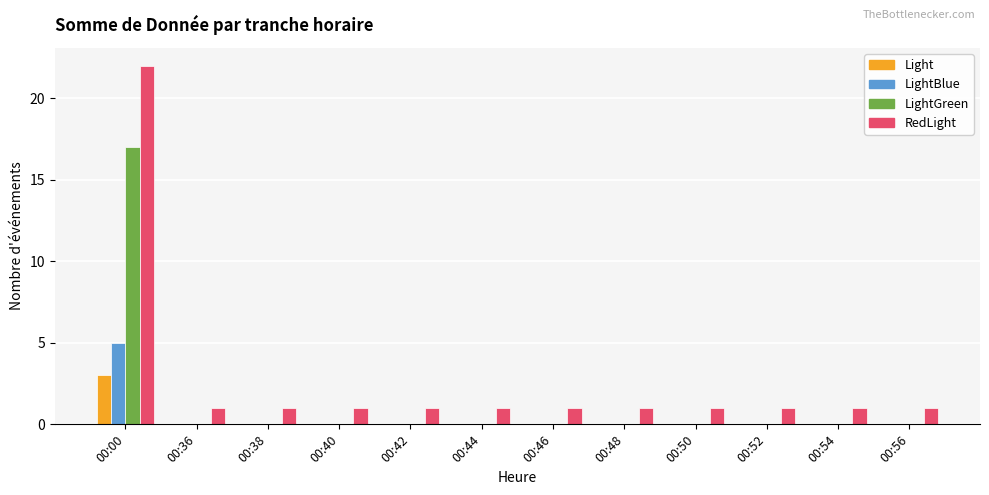

Are the bars grouped side by side (vs. stacked)?

Yes